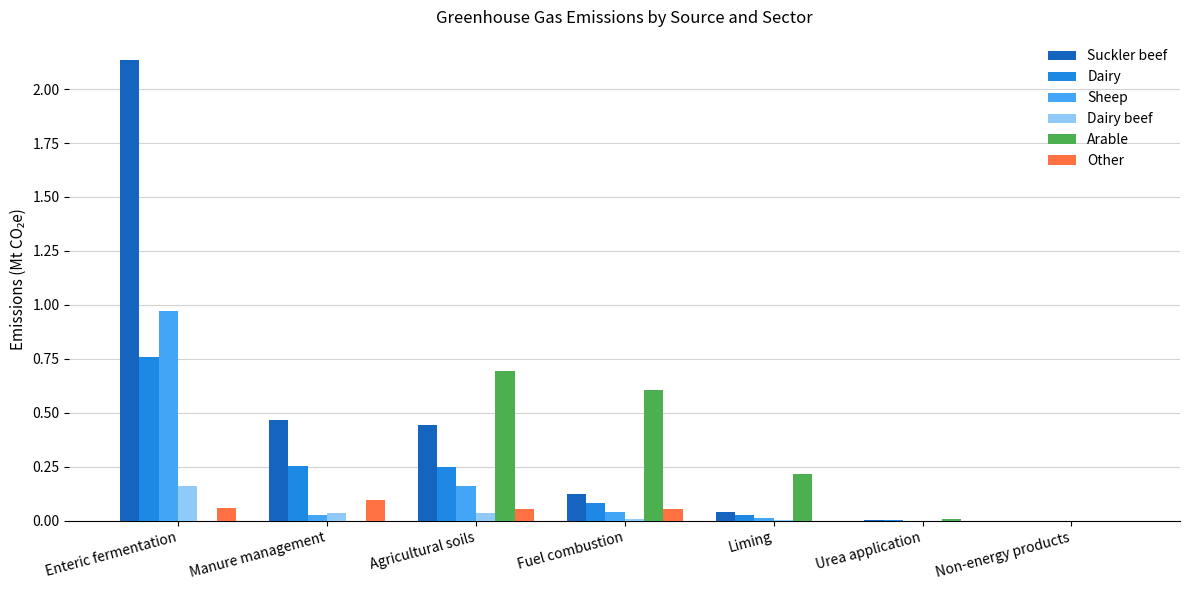

At which category is the sum across all series the highest?

Enteric fermentation